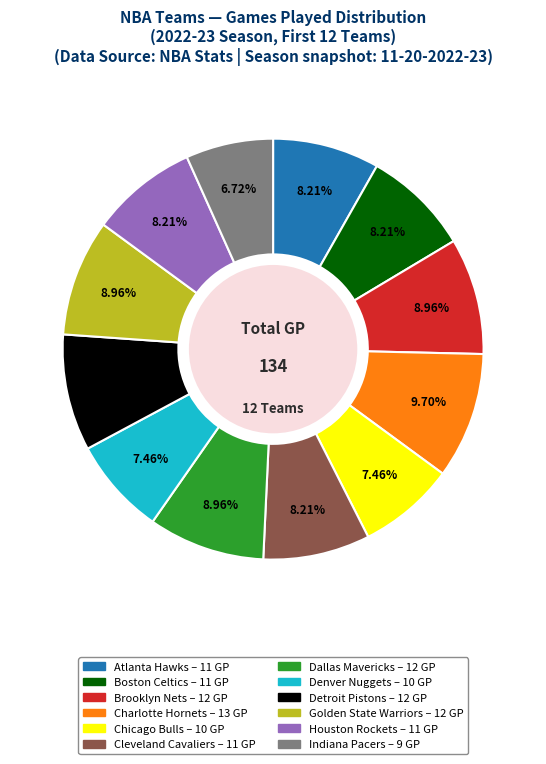

Which has a higher value, Denver Nuggets or Houston Rockets?

Houston Rockets